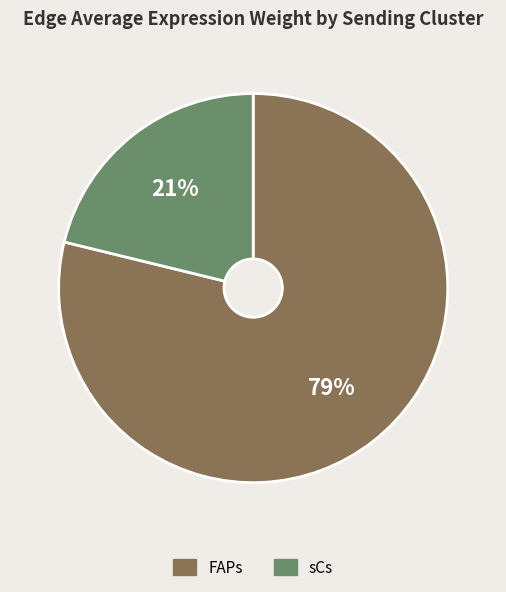

To the nearest percent, what is the average slice percentage?

50%